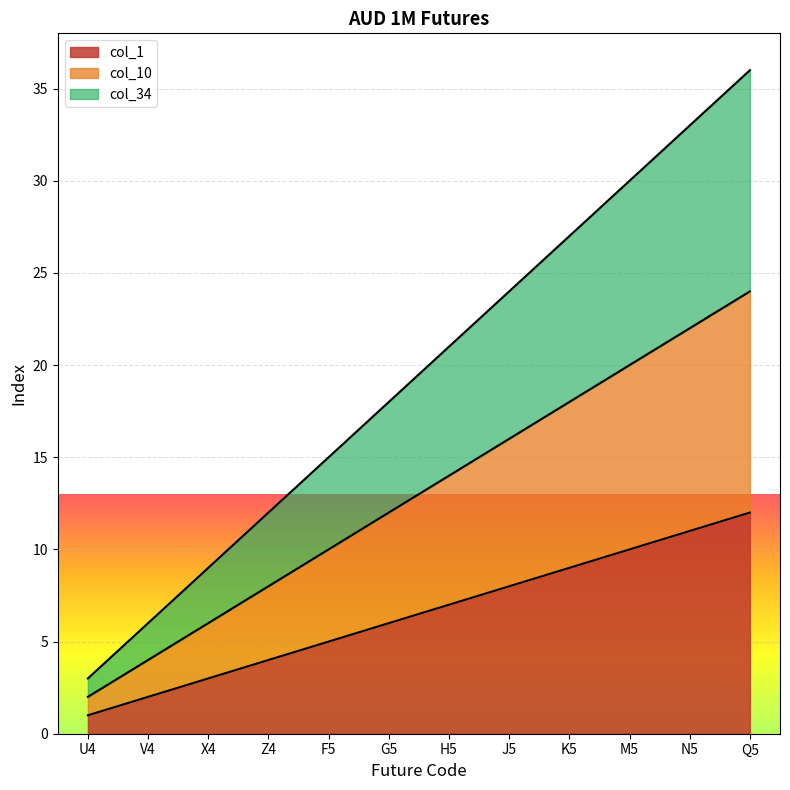

Which series has the widest spread of values?

col_34